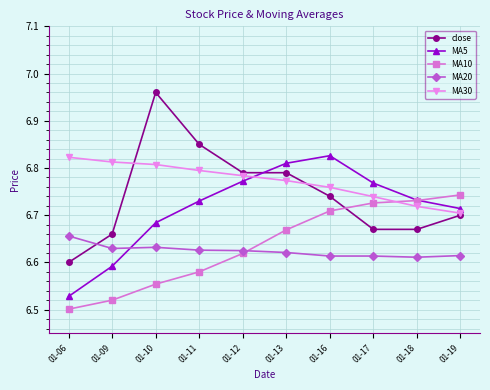

The value of MA5 at 01-16 is 10.5. True or false?

False